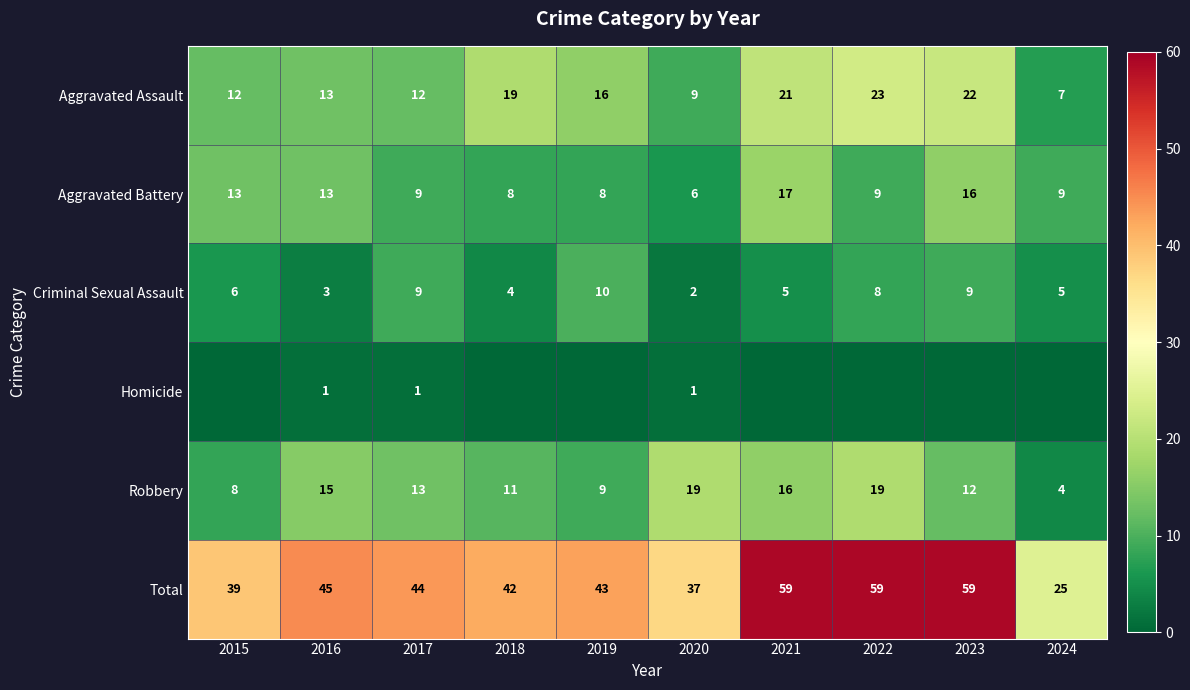

What is the sum of all Criminal Sexual Assault values?

61